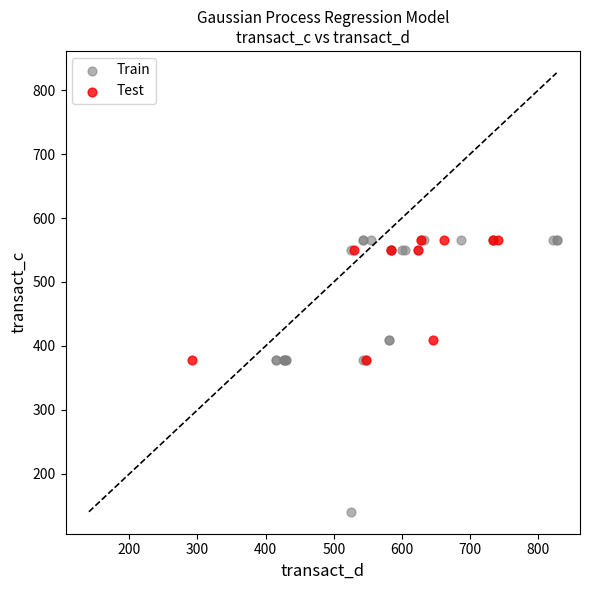

Which series has the largest Y range (max minus min)?

Train